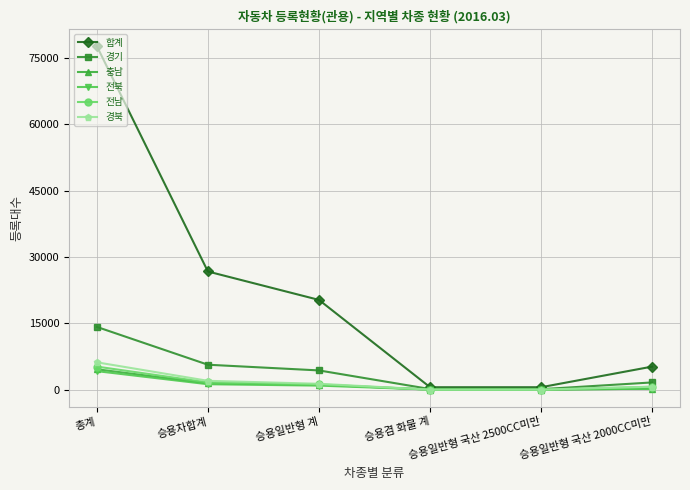

Which series has the largest total across all categories?

합계